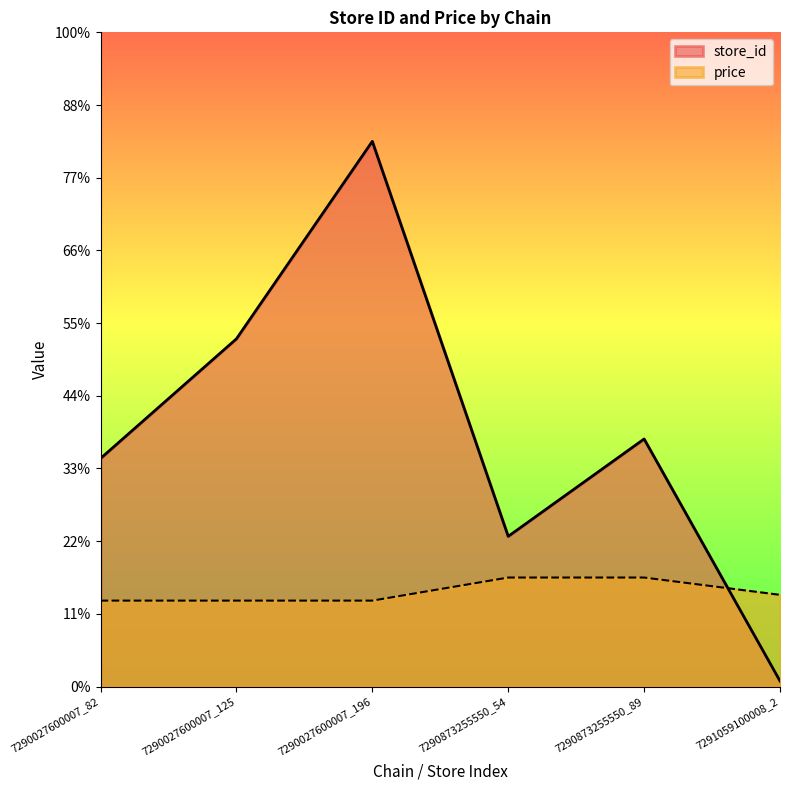

Reading right to left, extract all data points from this chart.

store_id: 7291059100008_2=1.5	7290873255550_89=68.1	7290873255550_54=41.3	7290027600007_196=150.0	7290027600007_125=95.7	7290027600007_82=62.8
price: 7291059100008_2=25.2	7290873255550_89=30.0	7290873255550_54=30.0	7290027600007_196=23.7	7290027600007_125=23.7	7290027600007_82=23.7